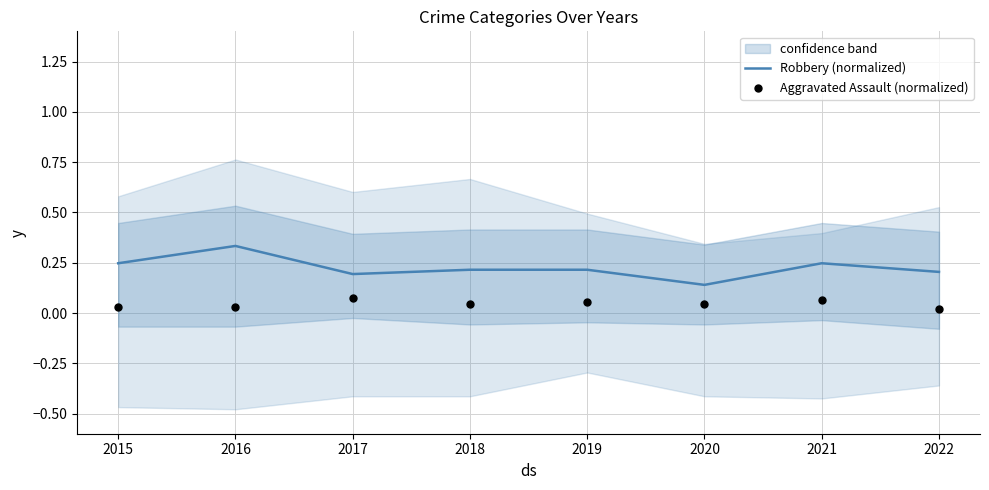

What is the total value across all series at 2022?

0.2